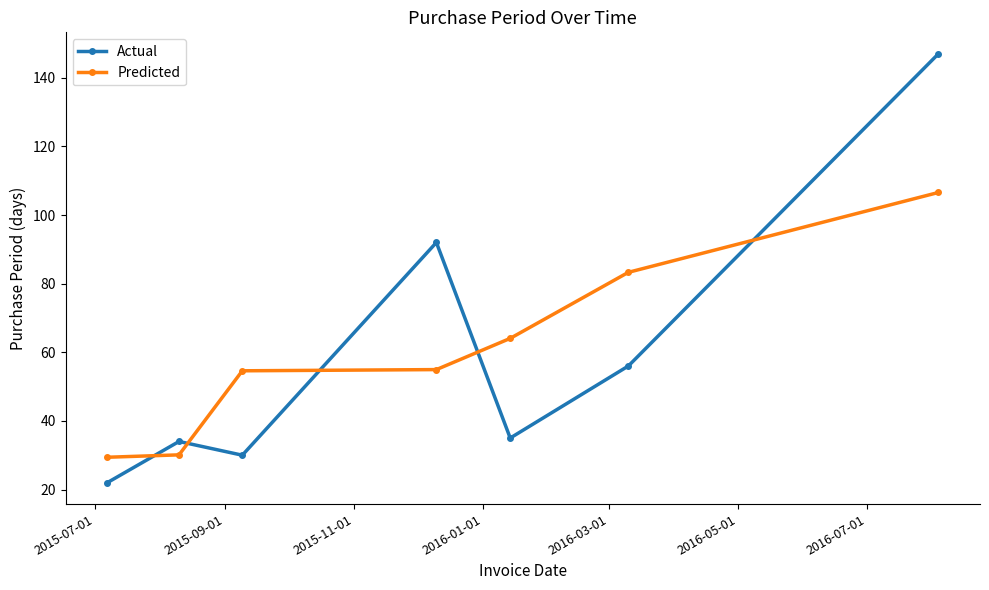

What are all the series names shown in the legend?

Actual, Predicted